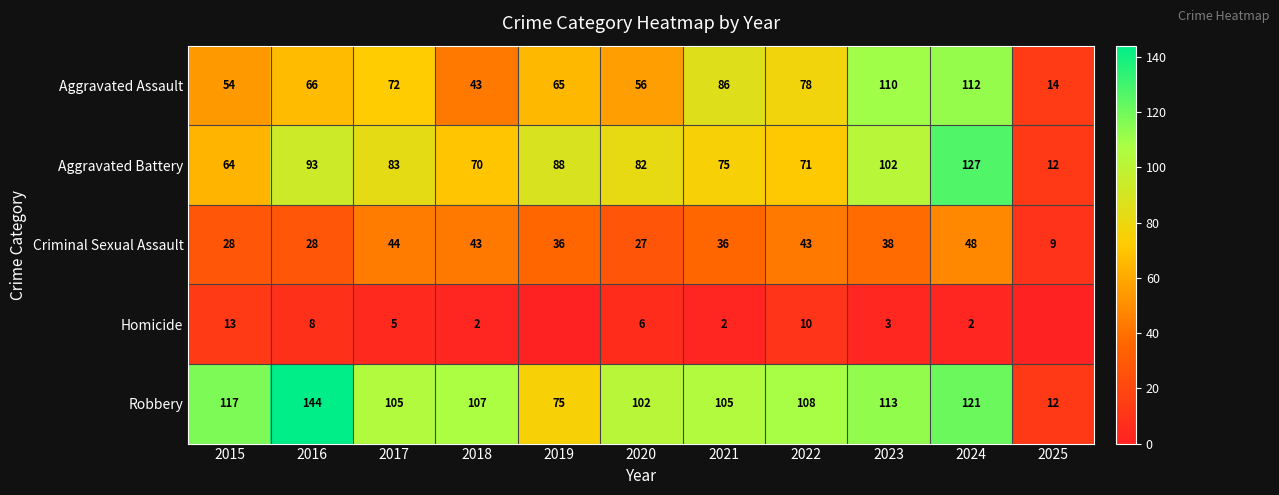

Is it true that Aggravated Assault equals 18 at 2025?

False